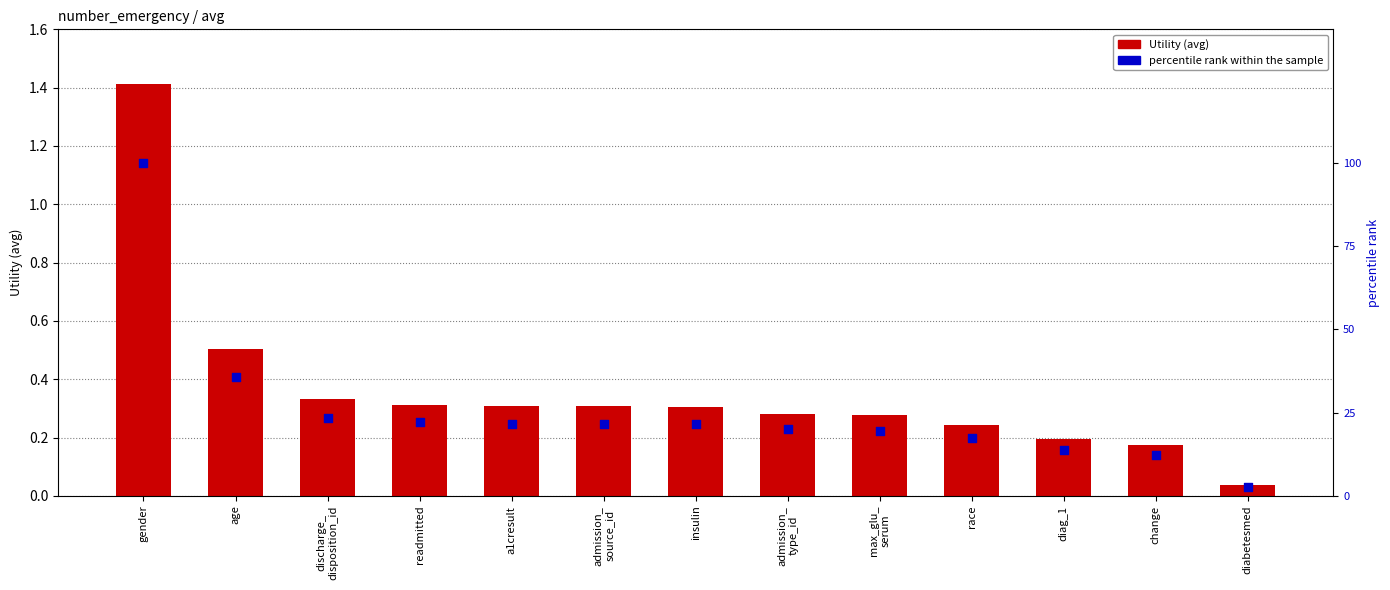

Which series reaches the maximum Y coordinate?

percentile rank within the sample